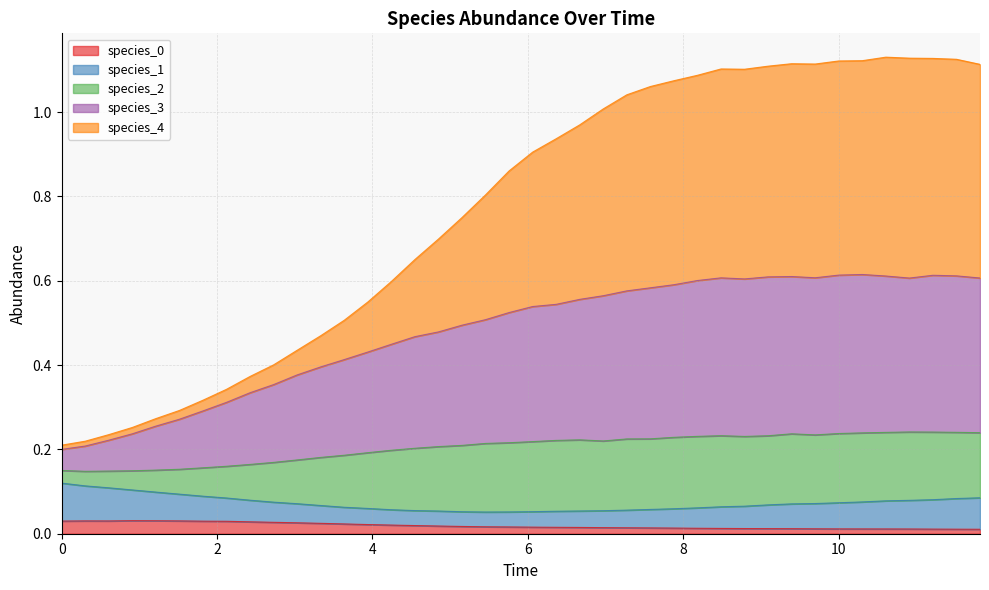

Does the chart have visible grid lines?

Yes